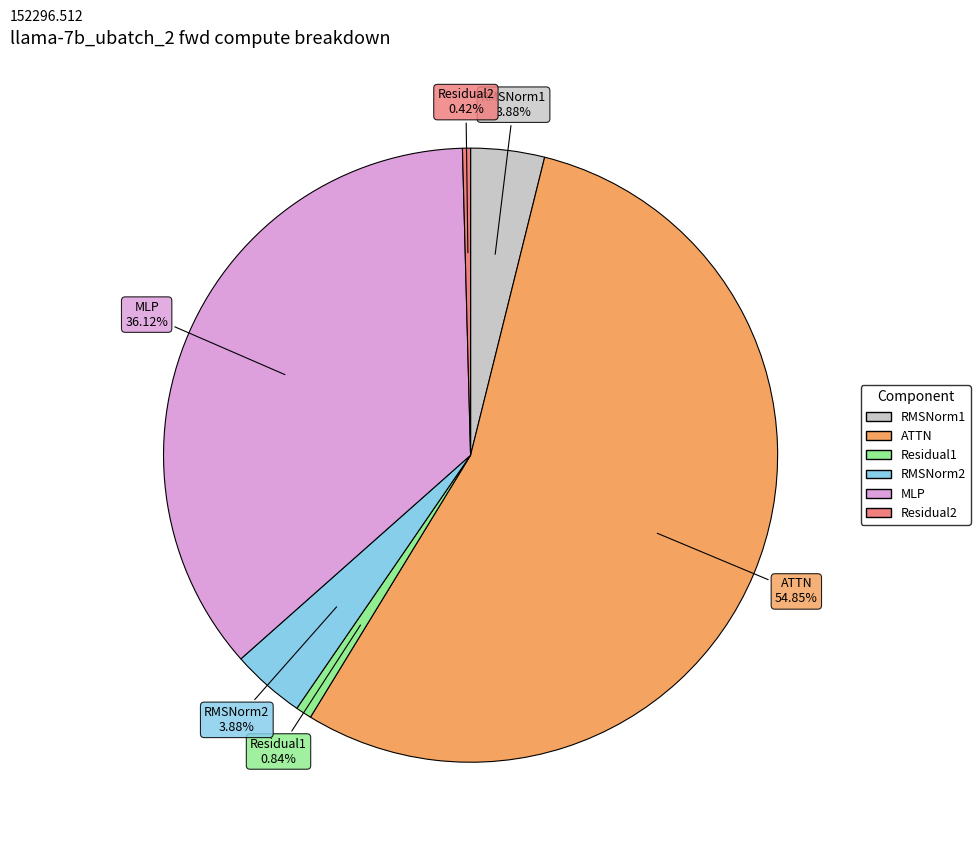

True or false: Residual2 accounts for 0% of the total.

True